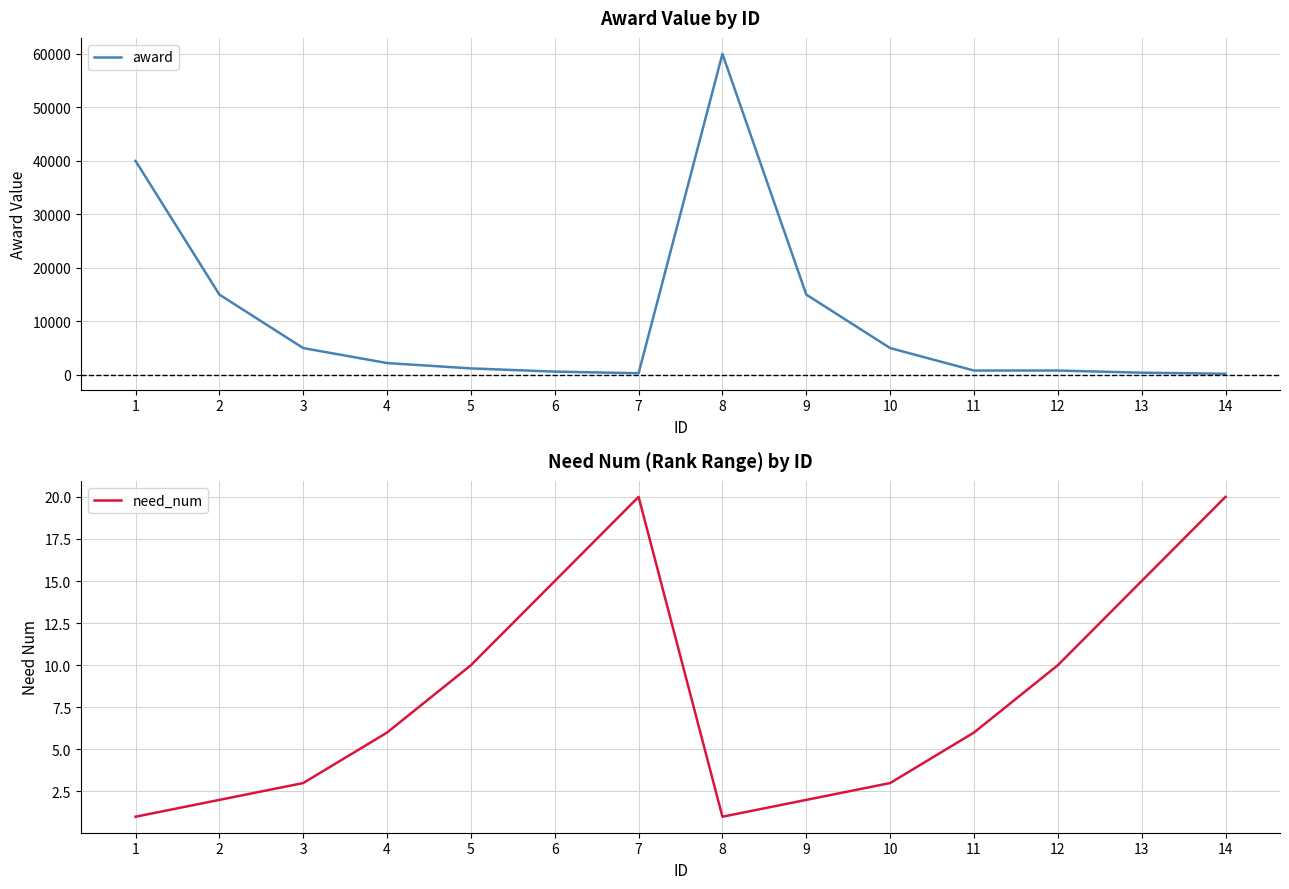

What is the average value of the award series?

10464